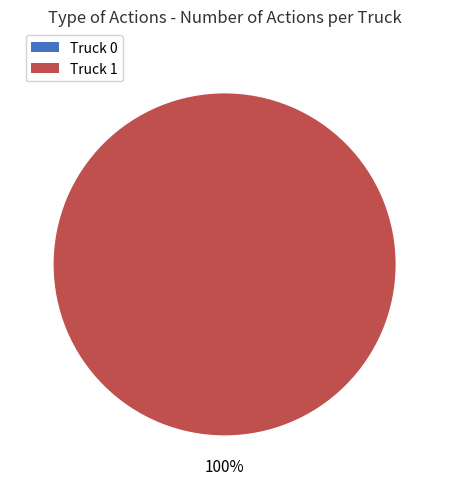

Count the number of slices in the pie.

2